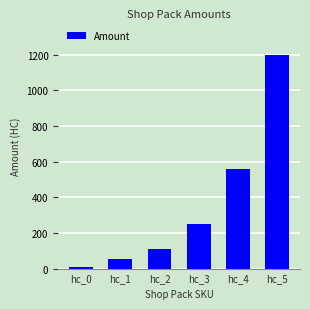

Are the bars grouped side by side (vs. stacked)?

No